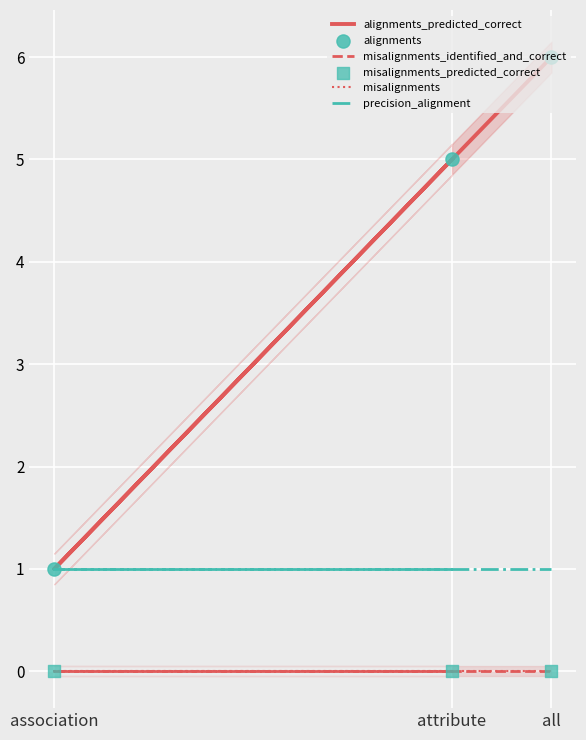

What is the total value across all series at all?

13